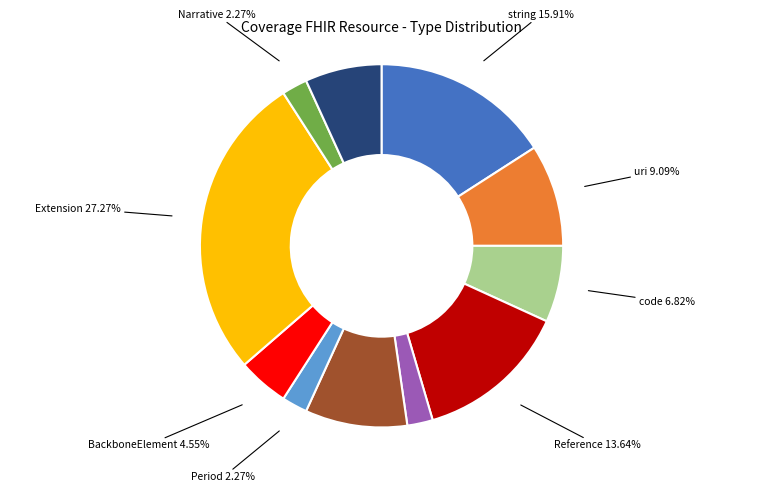

Does any single category account for the majority?

No